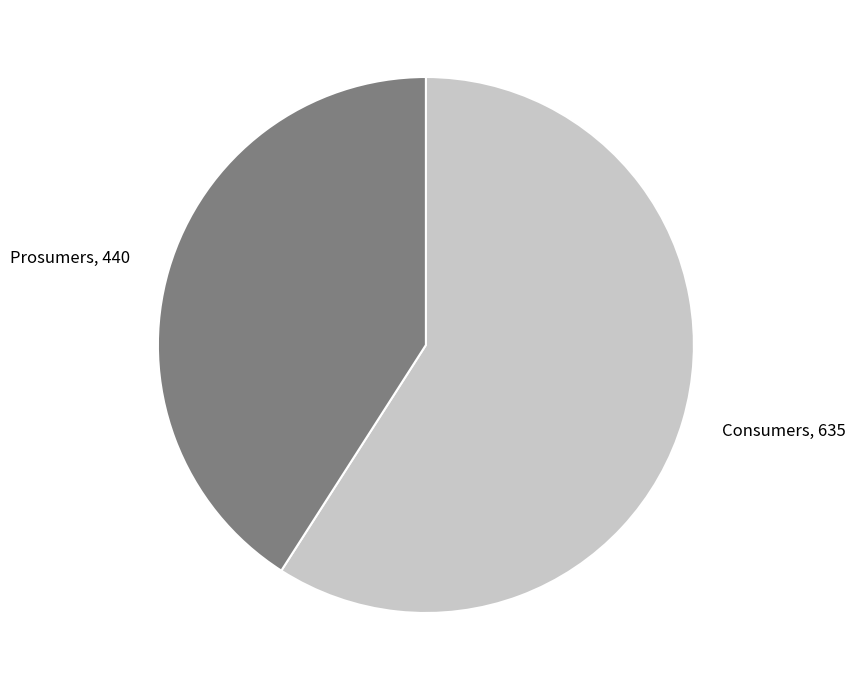

Which category has the biggest portion of the pie?

Consumers